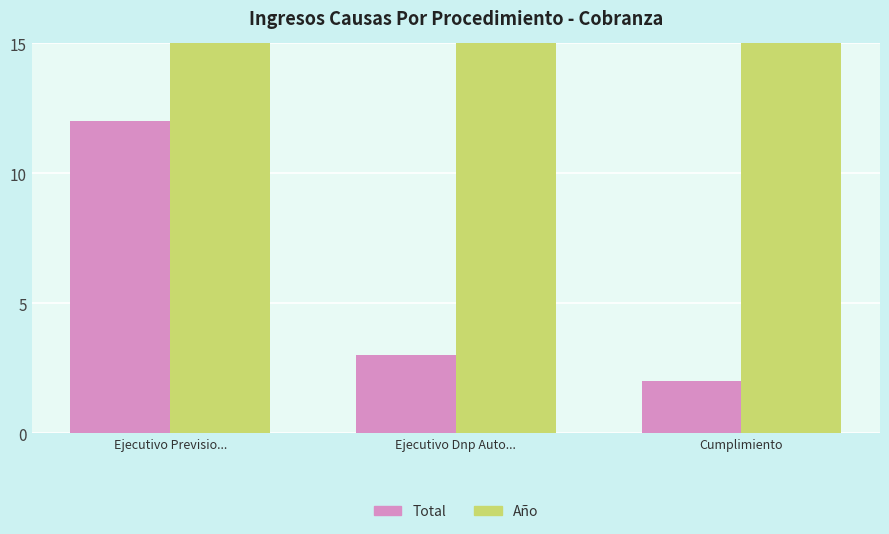

What is the difference between the maximum and second lowest values in the Total series?

9